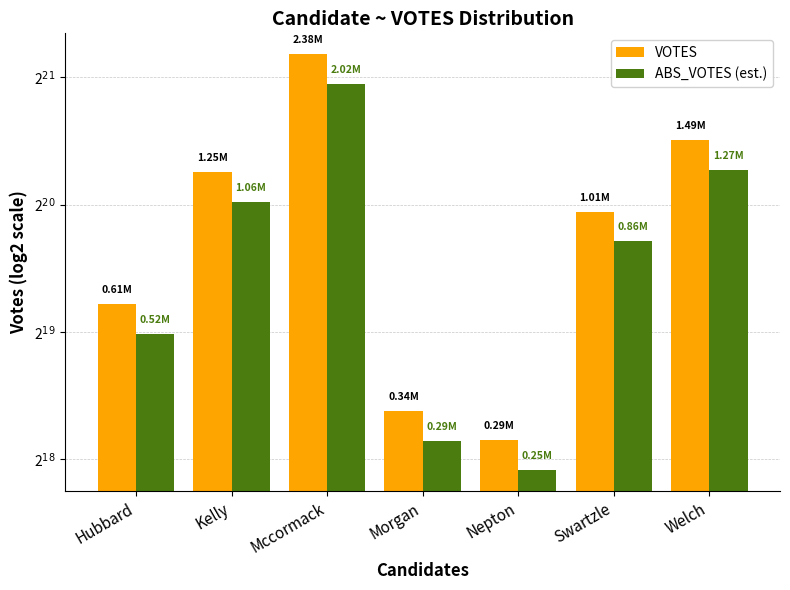

What is the difference between the ABS_VOTES (est.) values at Nepton and Swartzle?

611102